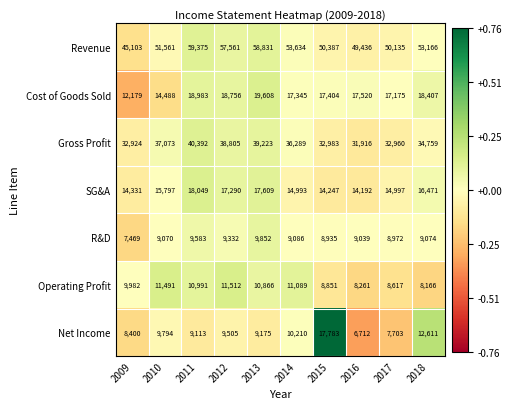

The SG&A series shows 4605 at 2011. True or false?

False